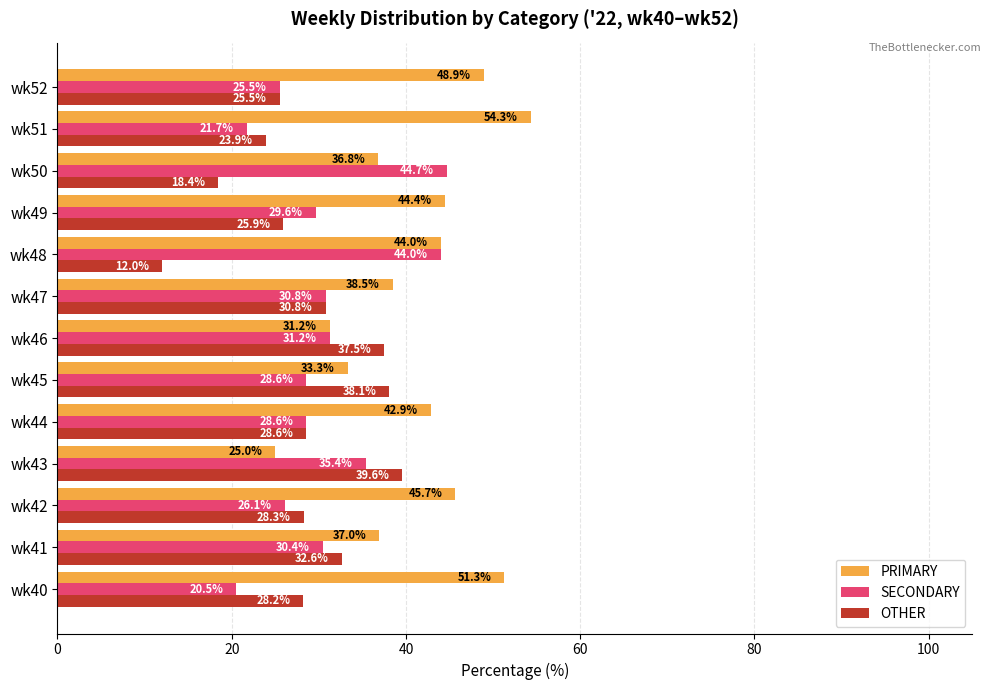

Is the value of OTHER at wk41 greater than the value of SECONDARY at wk42?

Yes